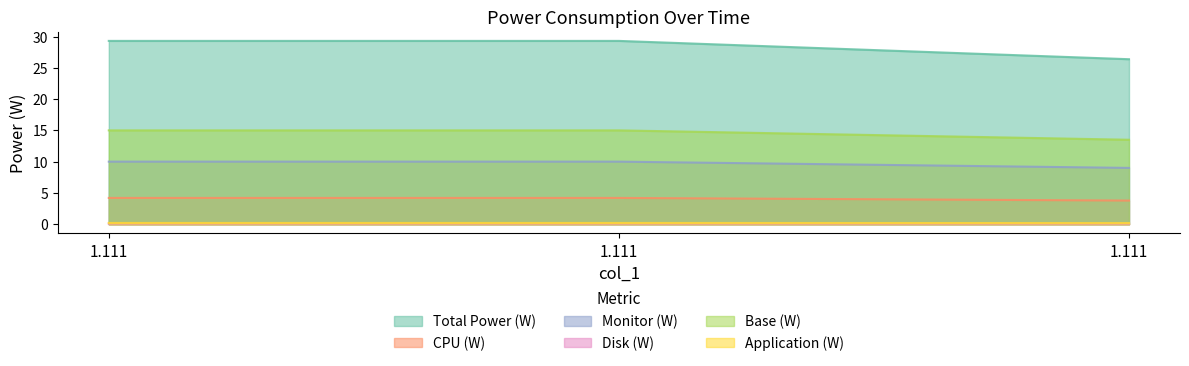

What is the difference between the highest and lowest values at 1.111?

29.2